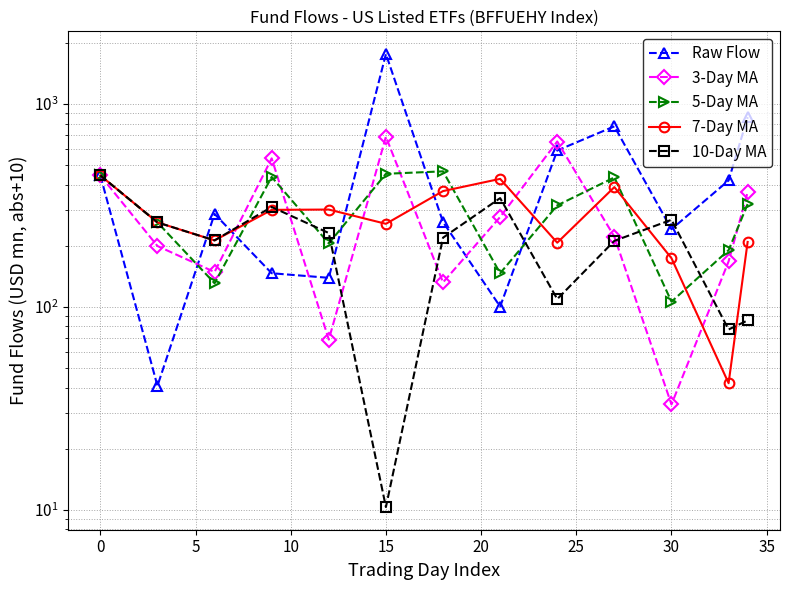

Reading left to right, list all the values displayed in this chart.

Raw Flow: 444.1	40.8	286.9	146.4	138.9	1763.1	261.8	100.3	589.7	775.4	241.2	419.5	860.0
3-Day MA: 444.1	199.4	148.4	539.2	68.9	689.4	132.0	277.1	652.9	221.5	33.0	167.5	367.7
5-Day MA: 444.1	260.5	130.6	436.7	205.3	452.6	465.3	146.4	316.2	434.3	106.0	190.2	320.7
7-Day MA: 444.1	260.5	212.5	300.5	301.6	256.4	371.9	427.2	207.0	389.1	173.6	42.0	208.8
10-Day MA: 444.1	260.5	212.5	310.5	231.0	10.3	219.1	343.5	109.2	211.4	268.5	77.3	85.7